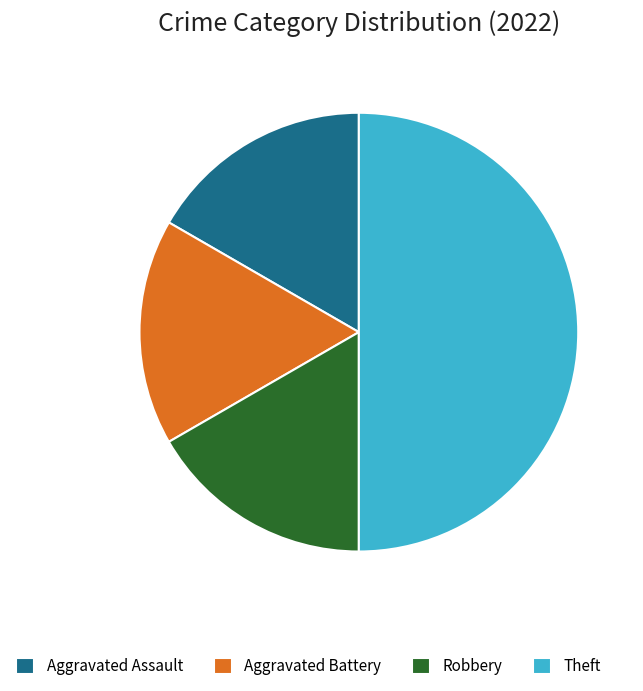

Between Aggravated Battery and Theft, which is larger?

Theft